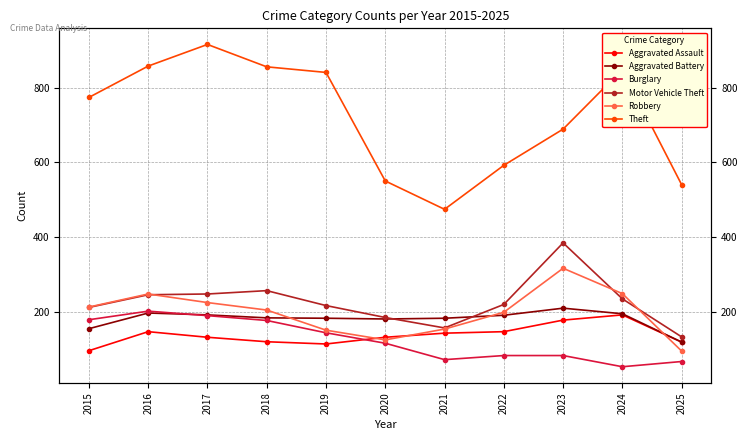

At how many categories does at least one series exceed 56?

11